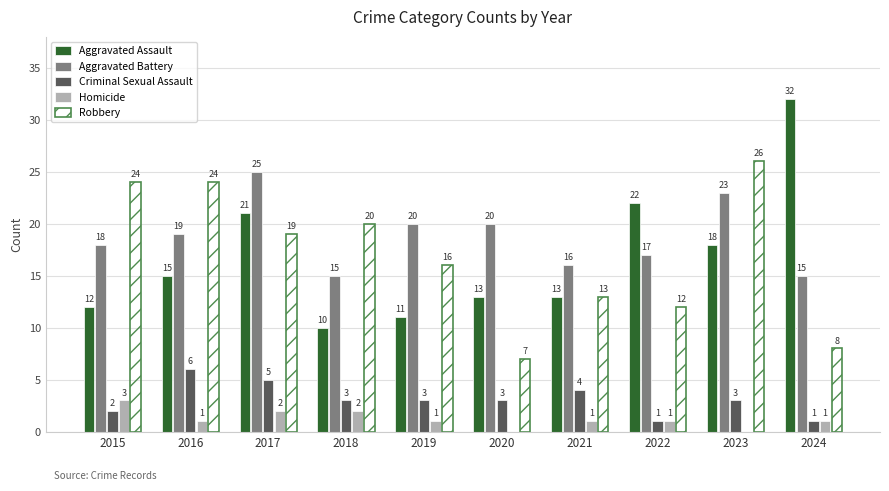

Are the bars horizontal?

No